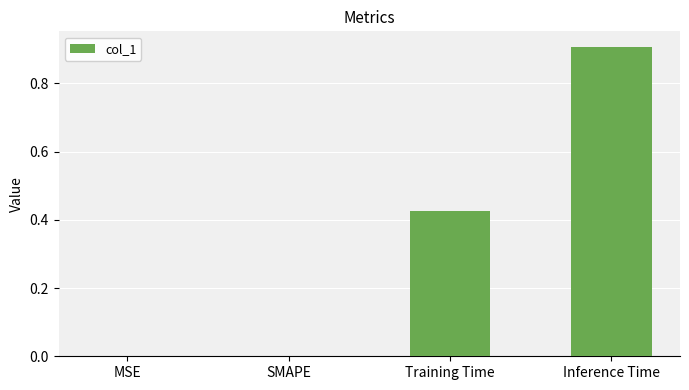

What is the sum of all values?

1.3